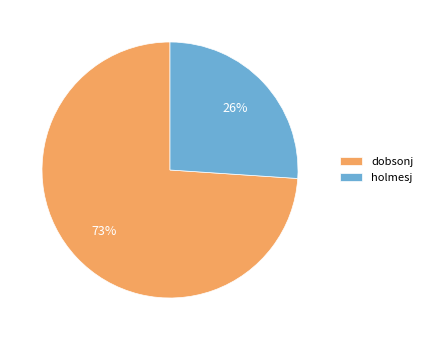

What is the smallest slice in the pie chart?

holmesj